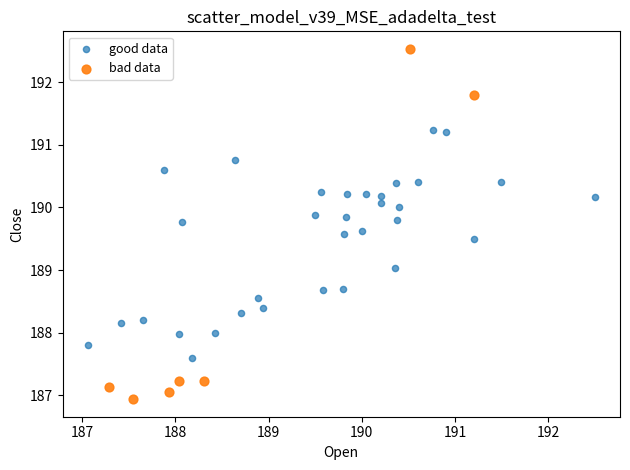

Which series contains the lowest Y value?

bad data